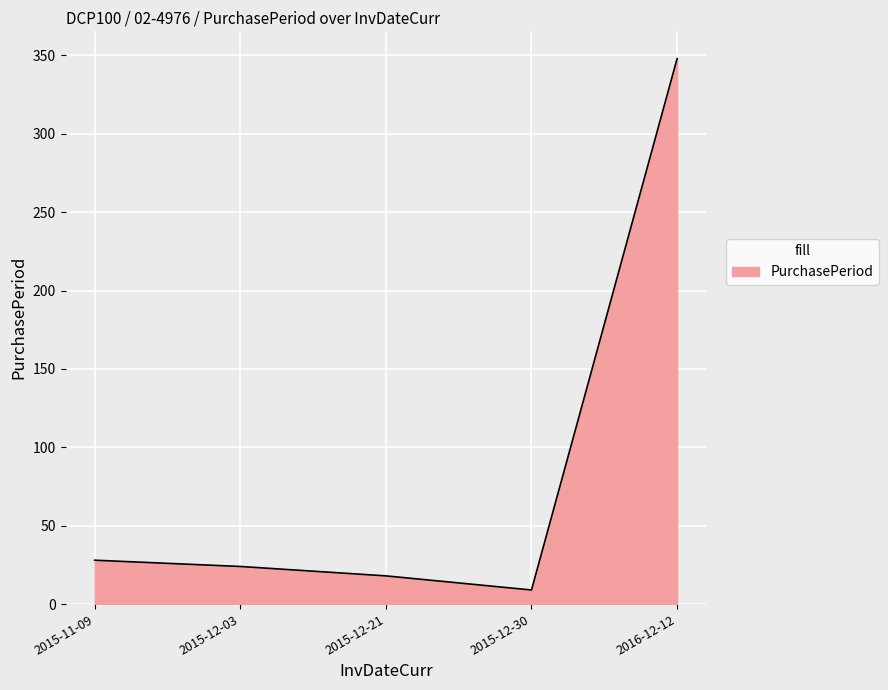

What is the difference between the maximum and minimum values?

339